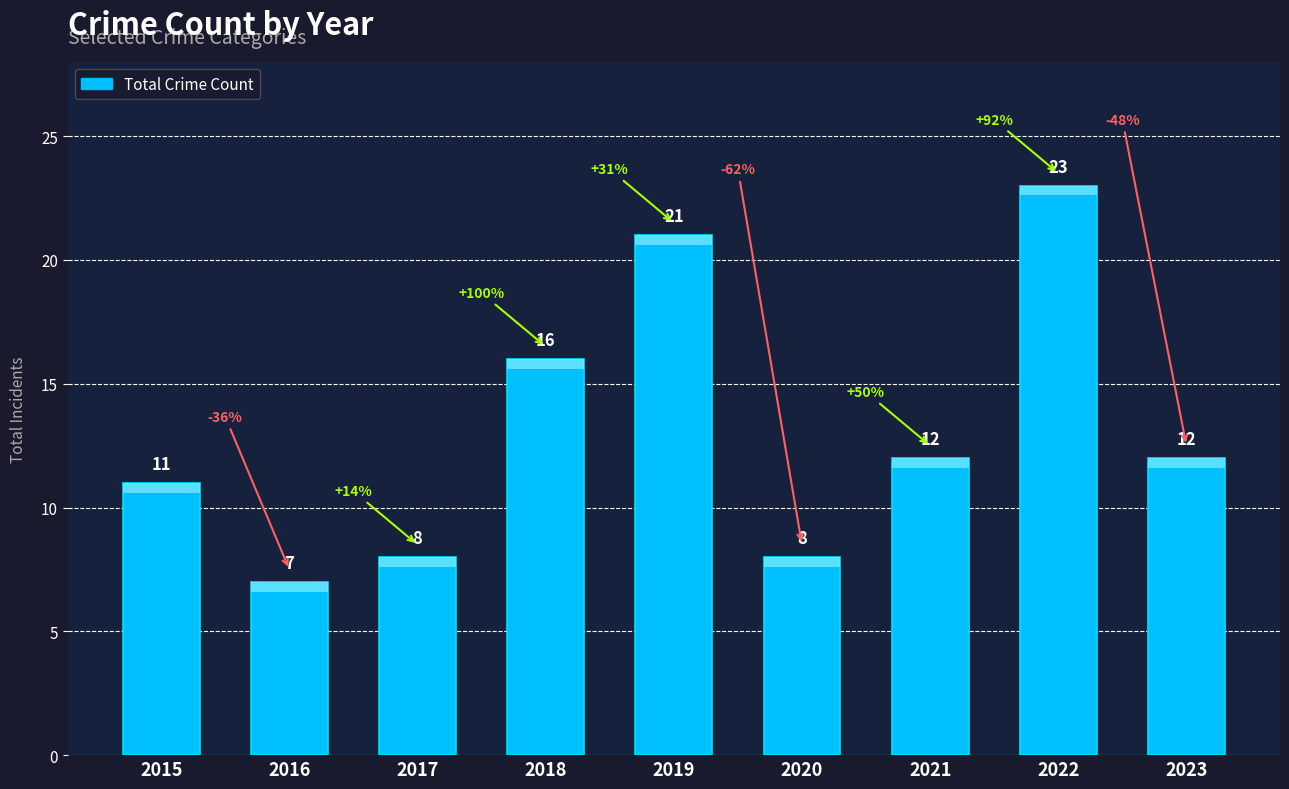

Which category has the lowest value across all series?

2016